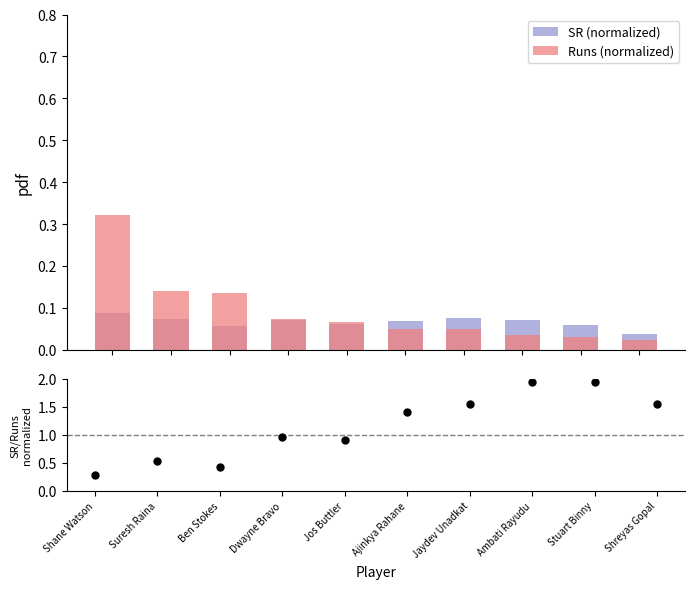

At which category is the sum across all series the highest?

Ambati Rayudu